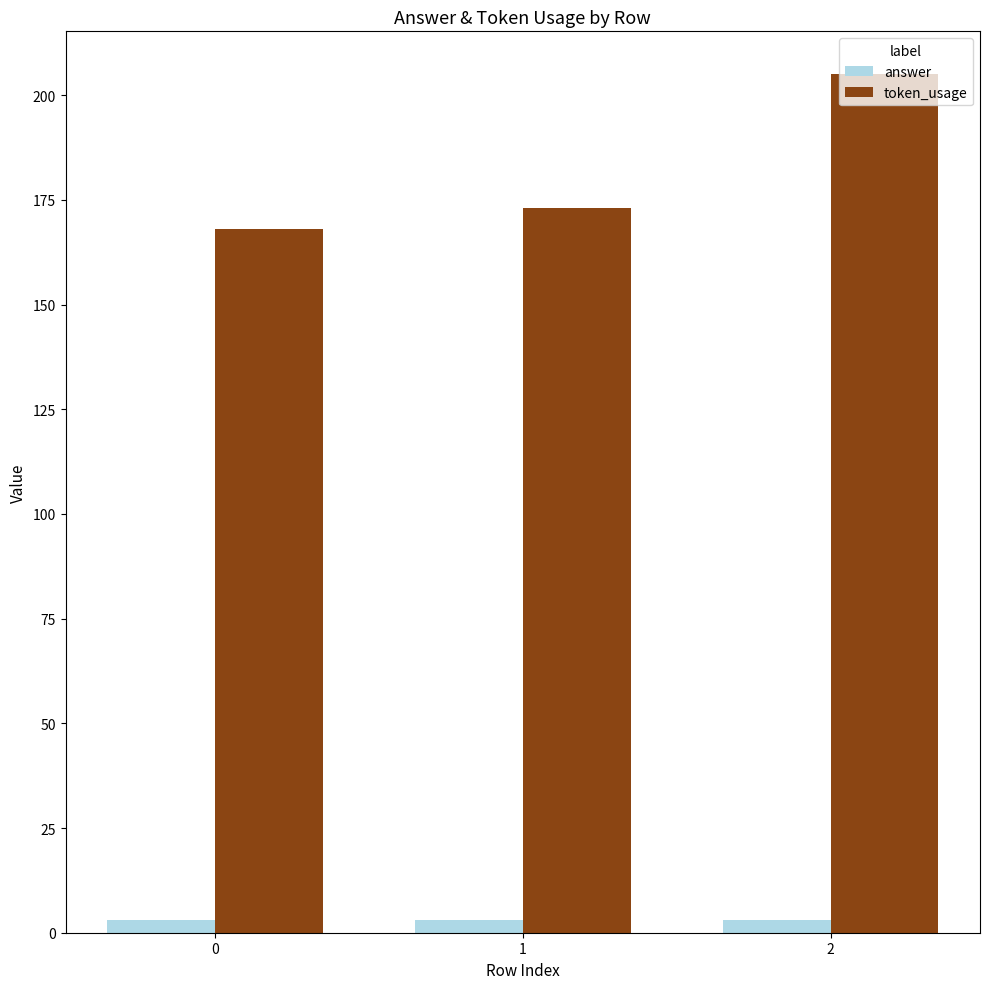

What is the value of the answer bar at the 3rd from the left?

3